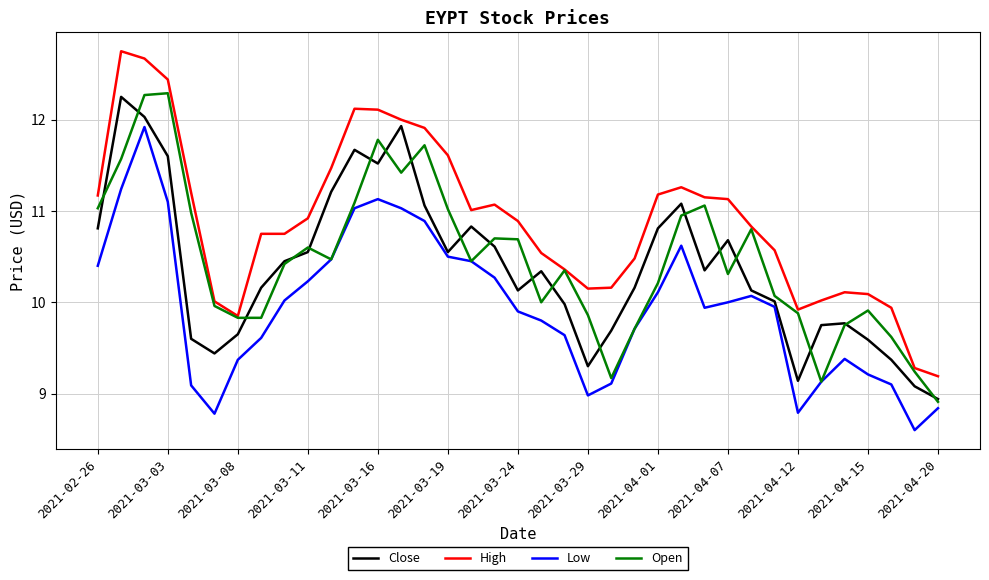

How many distinct data groups are displayed?

4